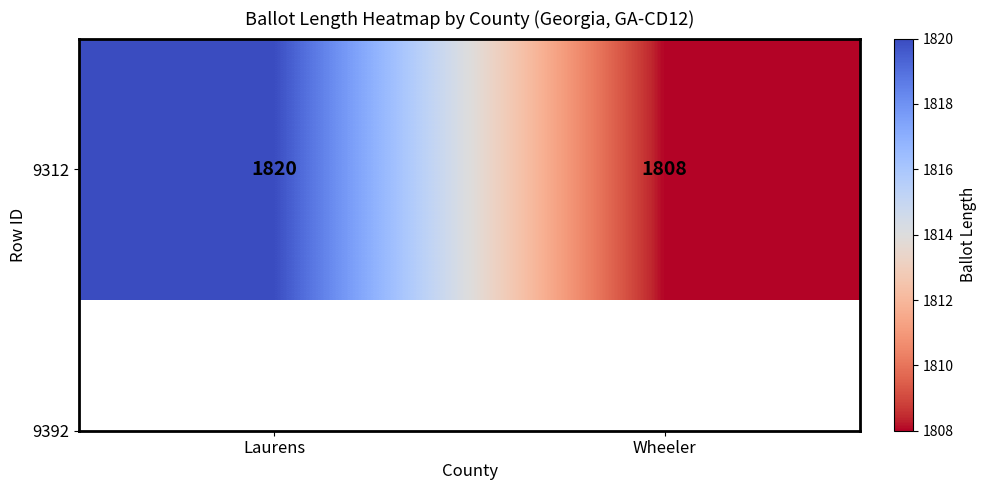

What is the change in value from Laurens to Wheeler?

-12